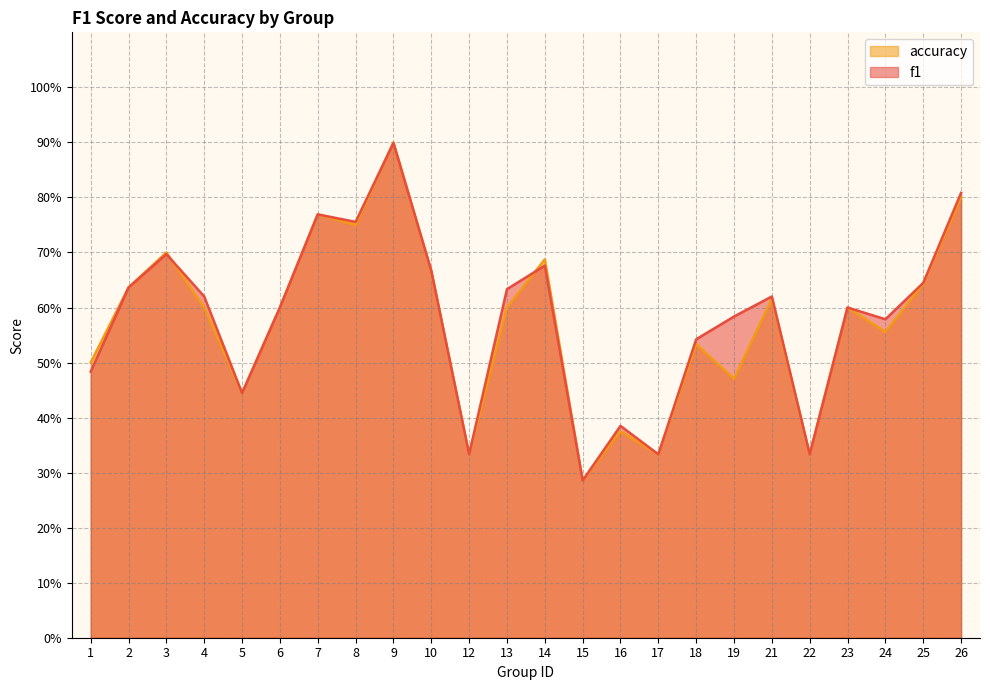

Reading right to left, list all the values displayed in this chart.

f1: 26=0.8	25=0.6	24=0.6	23=0.6	22=0.3	21=0.6	19=0.6	18=0.5	17=0.3	16=0.4	15=0.3	14=0.7	13=0.6	12=0.3	10=0.7	9=0.9	8=0.8	7=0.8	6=0.6	5=0.4	4=0.6	3=0.7	2=0.6	1=0.5
accuracy: 26=0.8	25=0.6	24=0.6	23=0.6	22=0.3	21=0.6	19=0.5	18=0.5	17=0.3	16=0.4	15=0.3	14=0.7	13=0.6	12=0.3	10=0.7	9=0.9	8=0.8	7=0.8	6=0.6	5=0.4	4=0.6	3=0.7	2=0.6	1=0.5